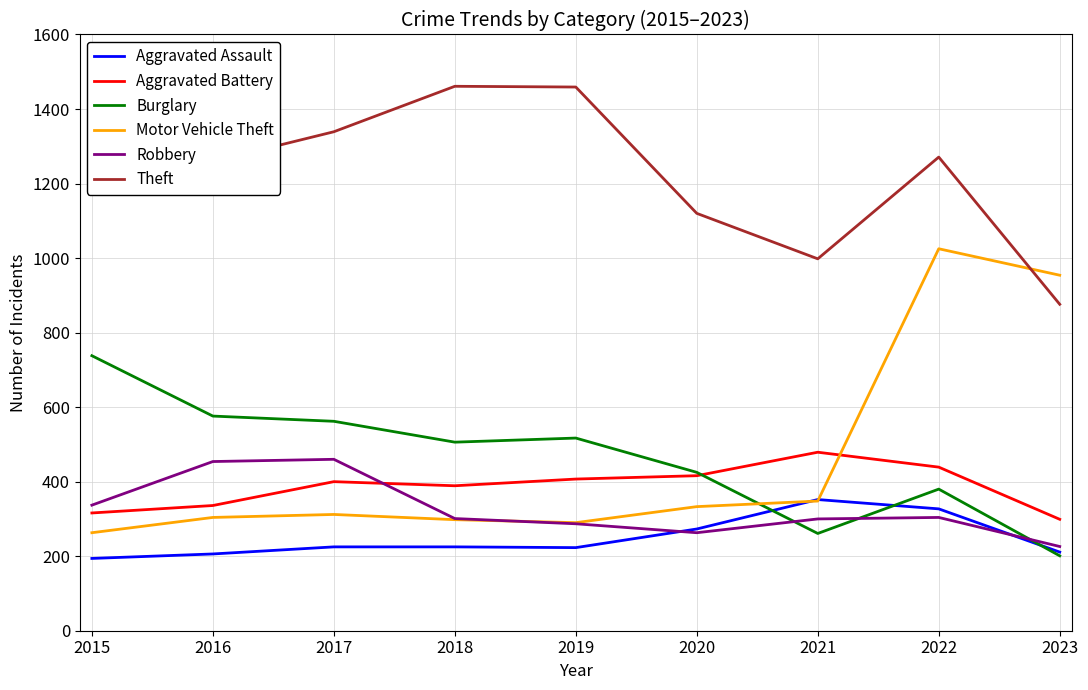

How many categories are shown in the chart?

9